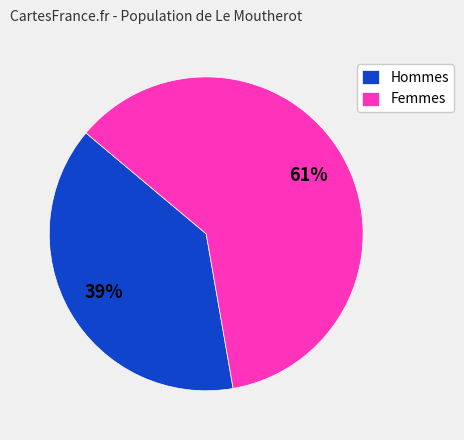

Which has a higher value, Hommes or Femmes?

Femmes